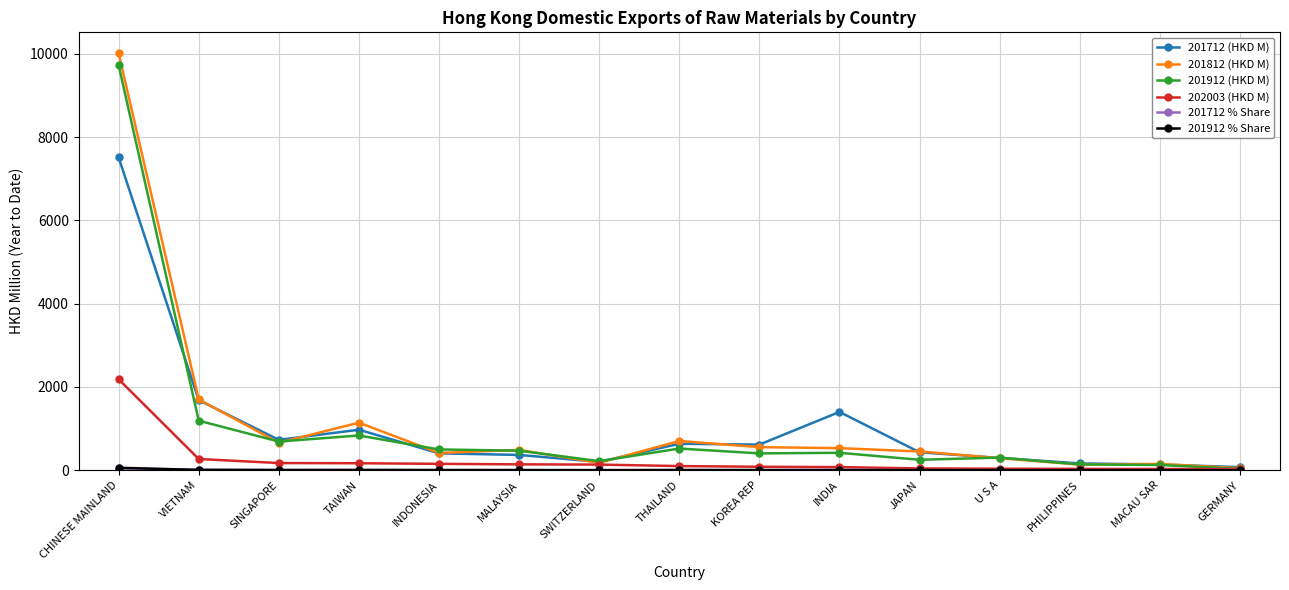

At which category is the sum across all series the highest?

CHINESE MAINLAND